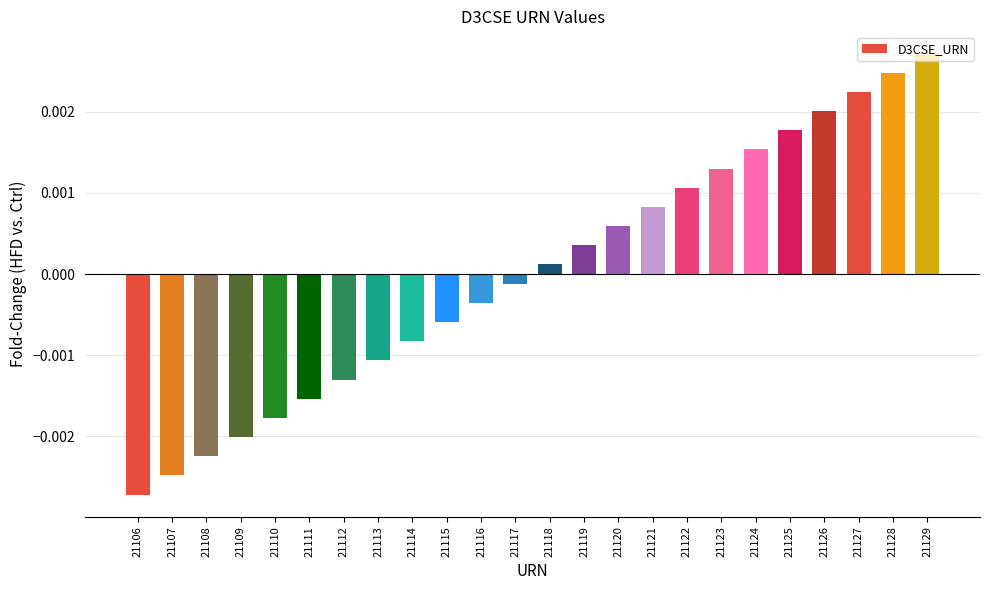

At which label does the data first exceed 0?

21118